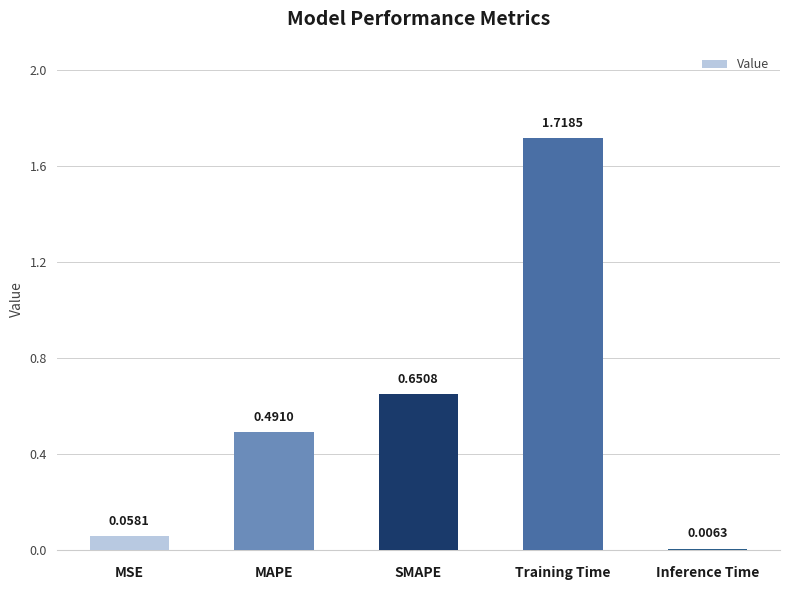

At which category does the chart reach its peak across all series?

Training Time